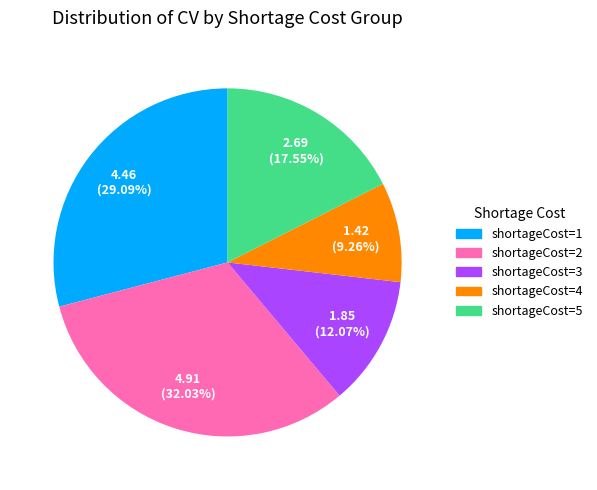

Which category has the biggest portion of the pie?

shortageCost=2